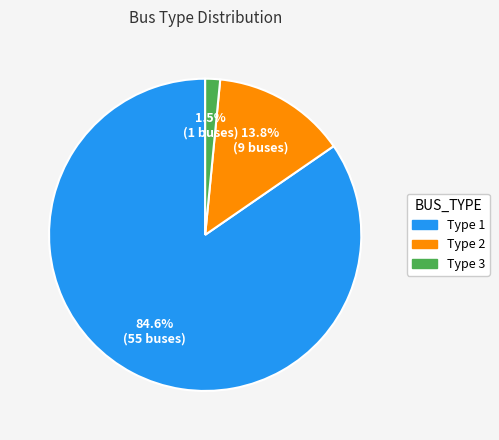

Approximately how many times larger is the value at Type 1 compared to Type 2?

6.1